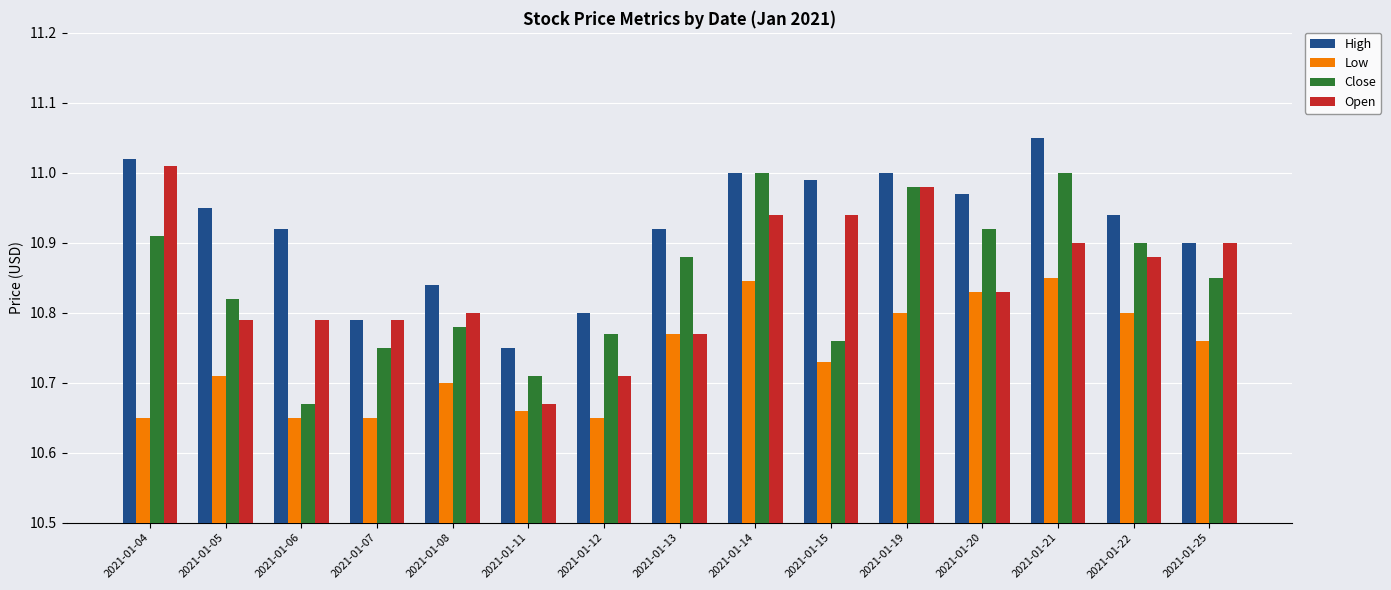

The value of Low at 2021-01-25 is 17.2. True or false?

False